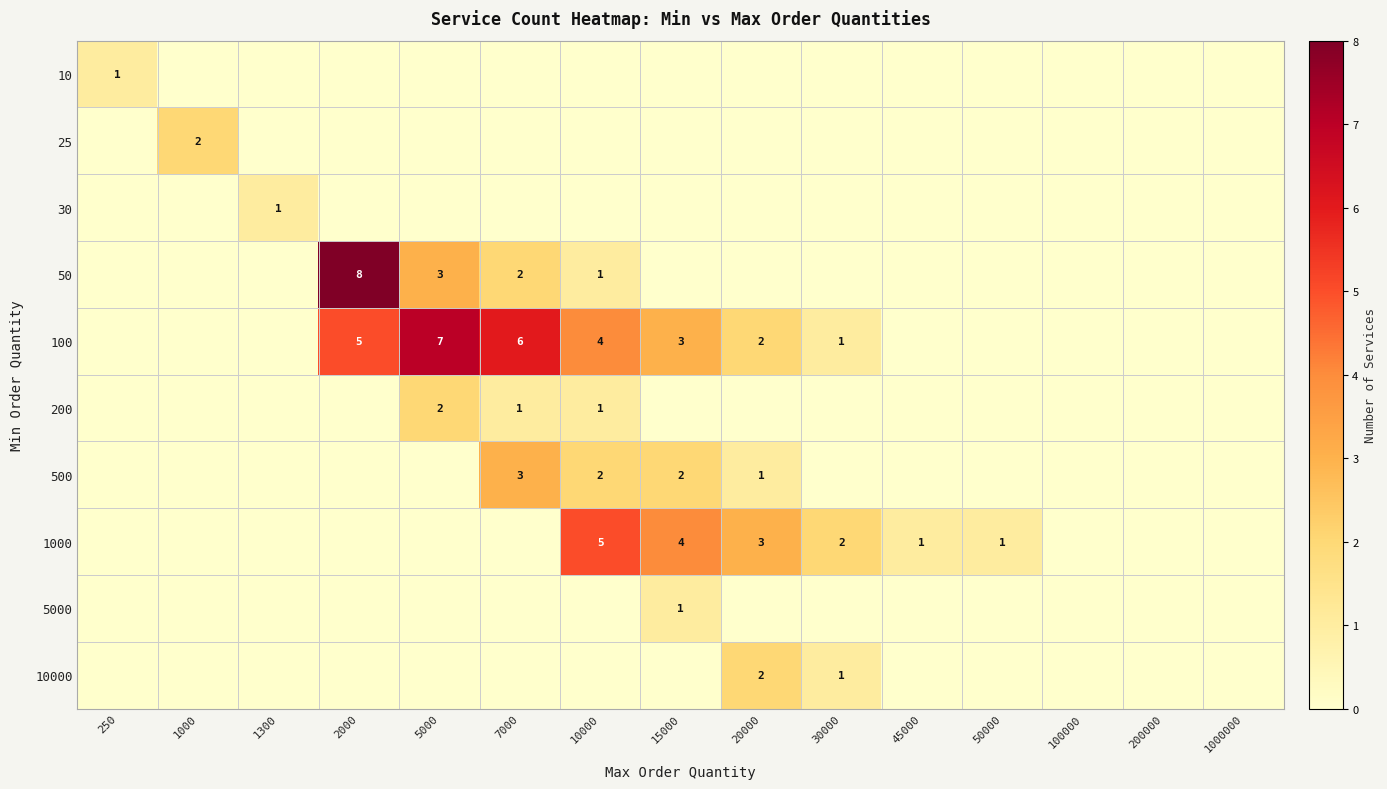

True or false: 500 has a value of 5 at 7000.

False